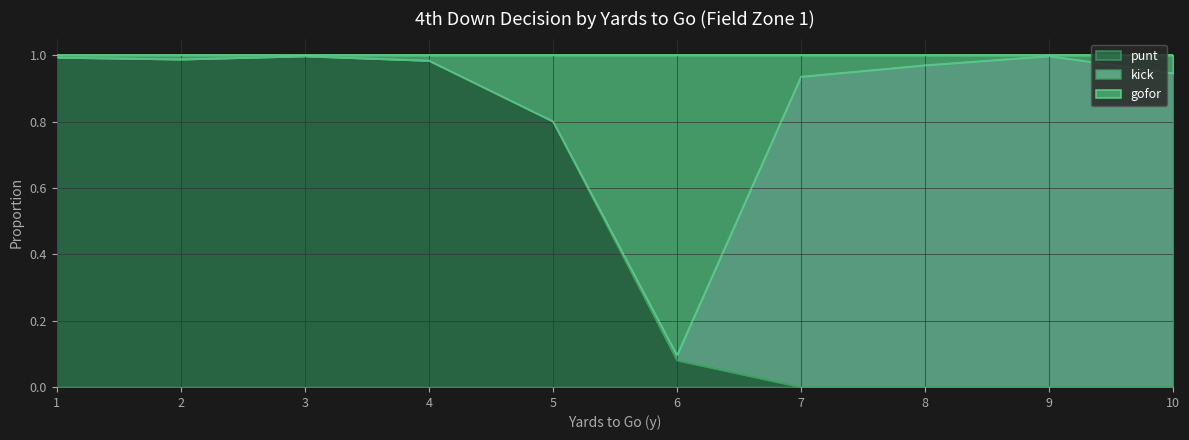

At 1, list the series in order from smallest to largest.

gofor, punt